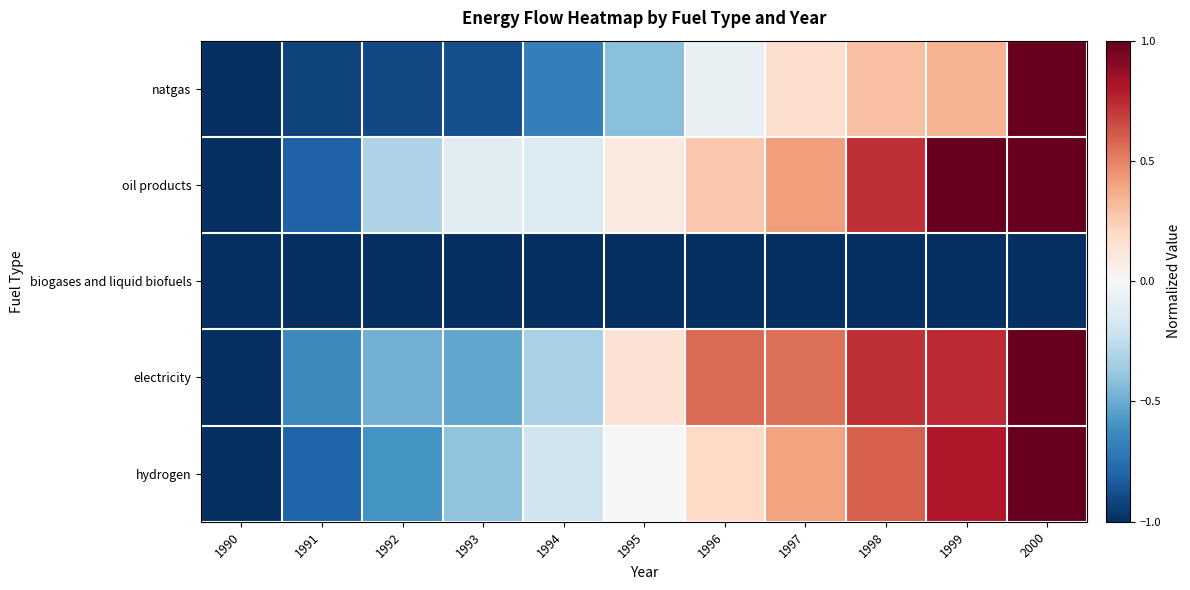

Which series has the largest total across all categories?

oil products